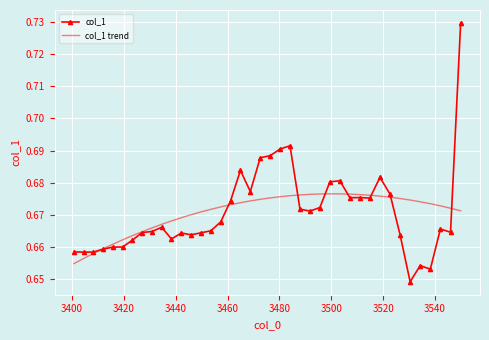

List the series in order of their peak value, highest first.

col_1, col_1 trend